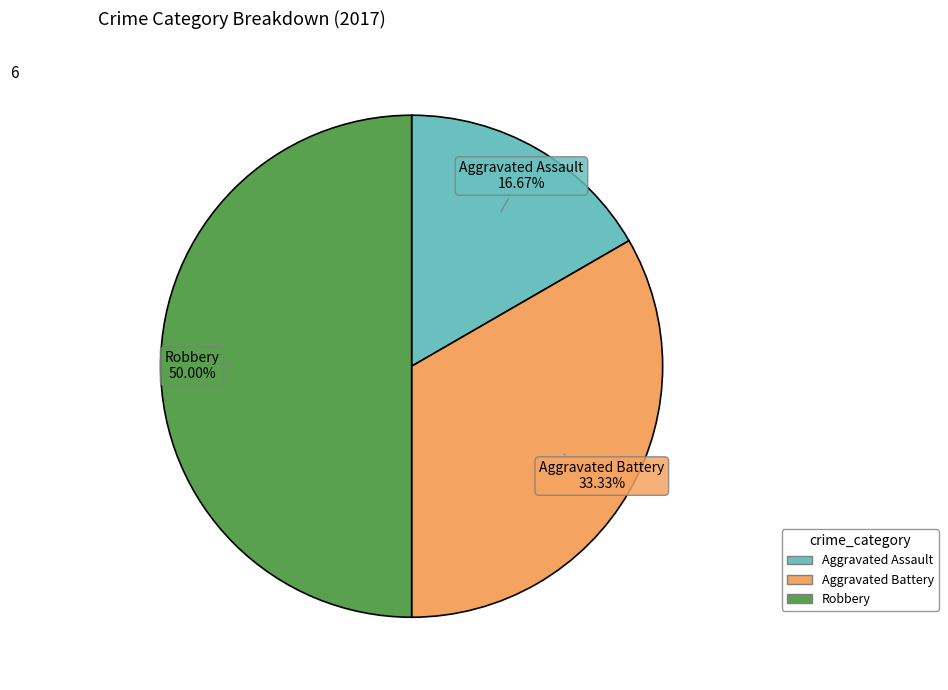

Which slice is the largest?

Robbery